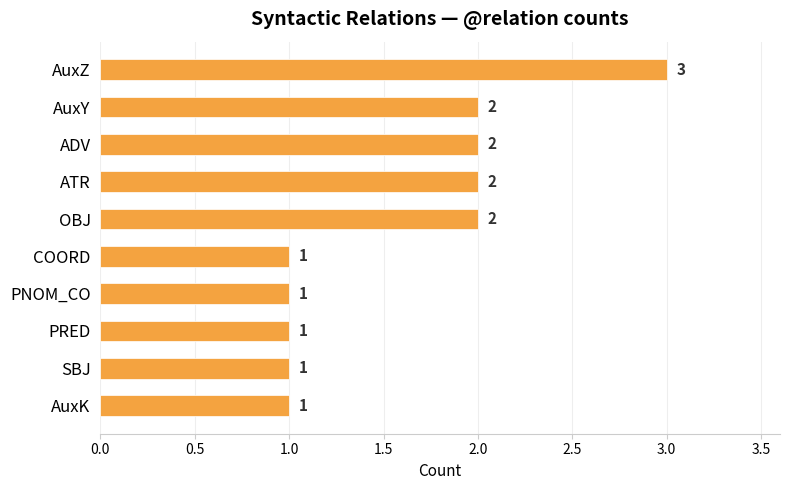

How many bars are there in total?

10